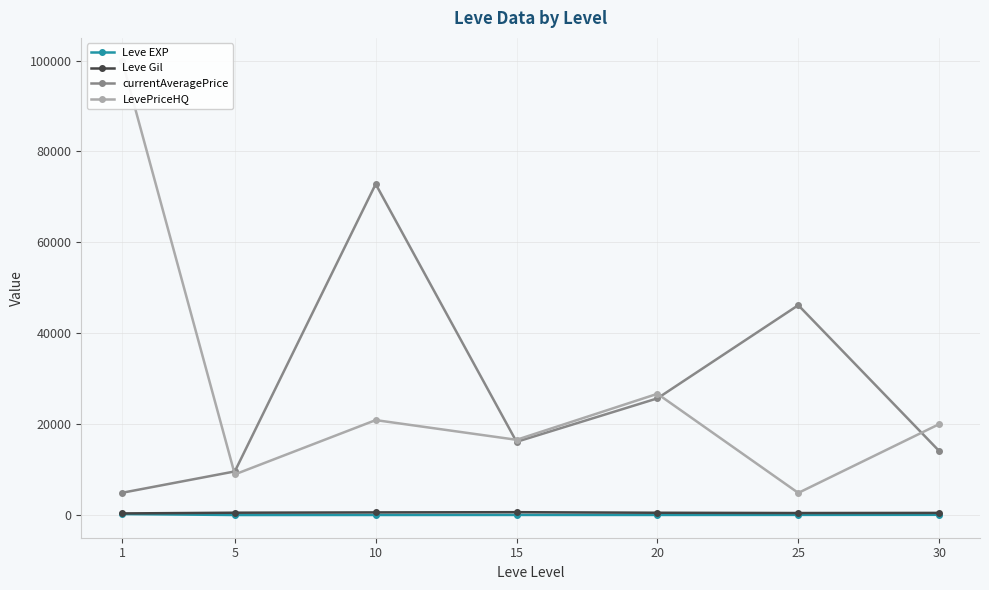

What is the value of the currentAveragePrice point at the 2nd from the left?

9594.8